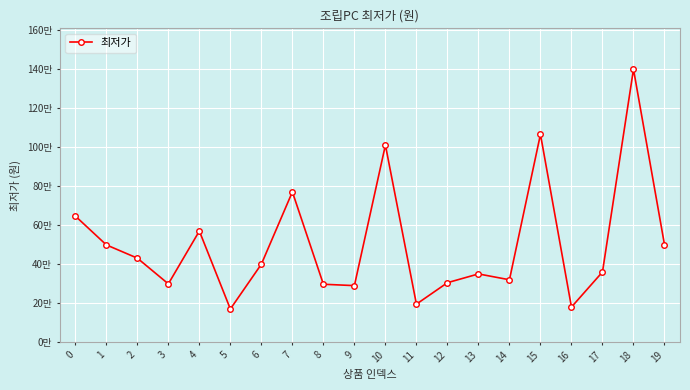

Where is the first local minimum?

3